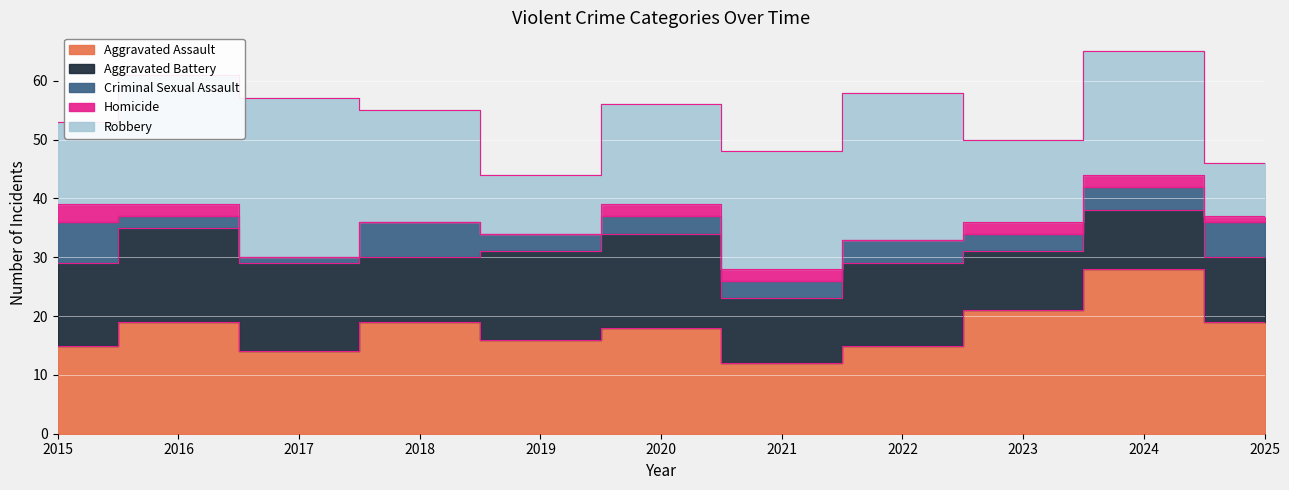

What is the difference between the Robbery values at 2017 and 2021?

7